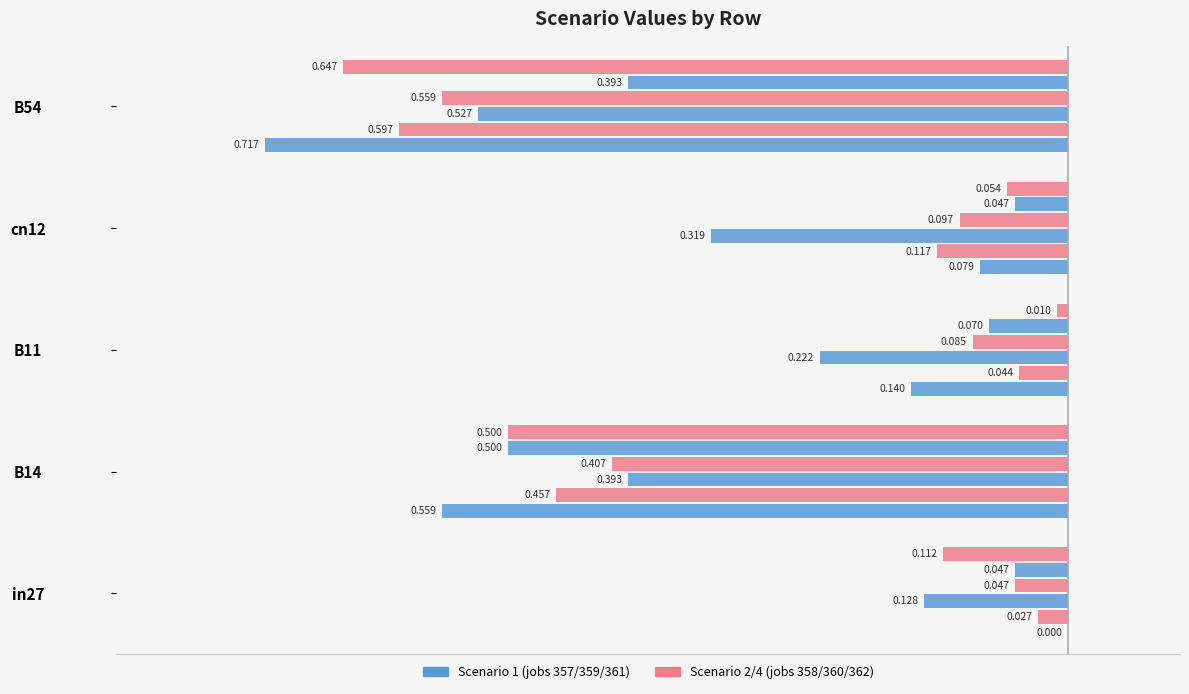

How many categories are shown in the chart?

5